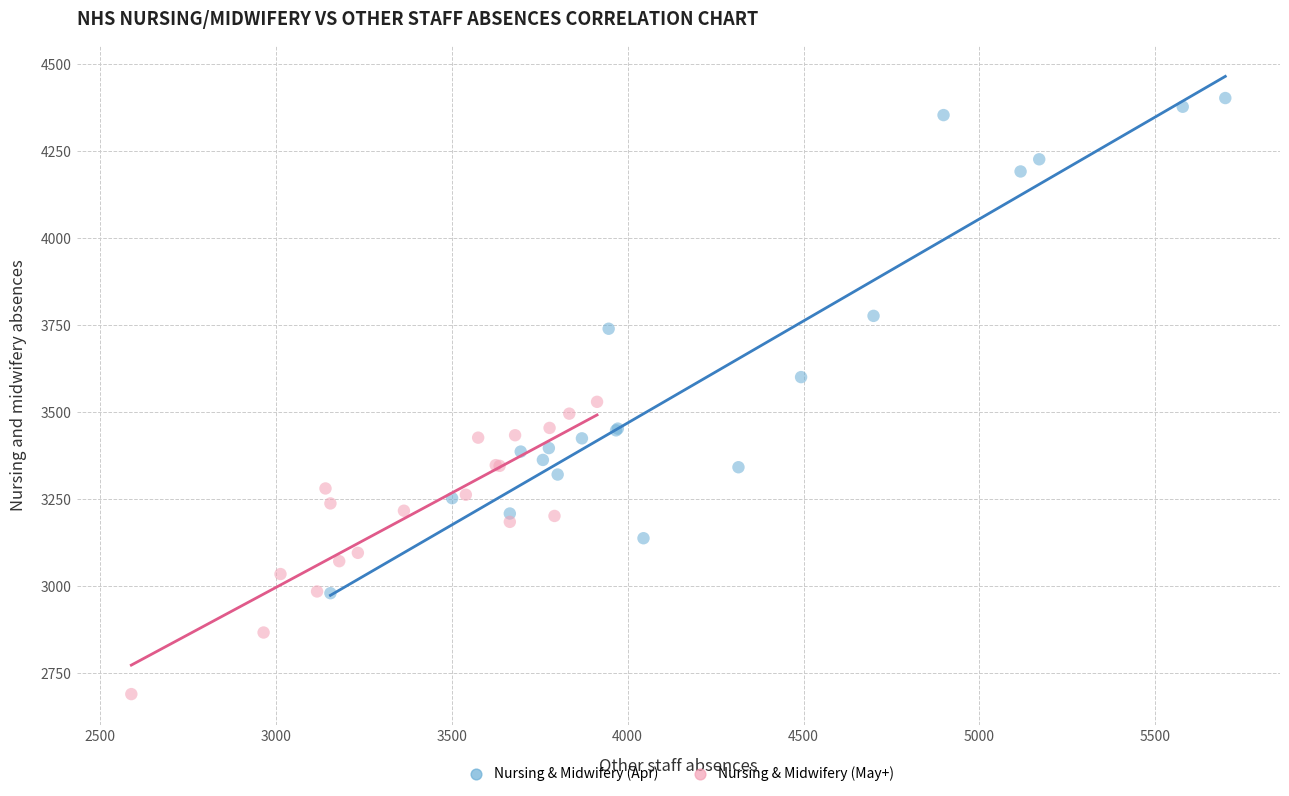

Which series reaches the minimum Y coordinate?

Nursing & Midwifery (May+)